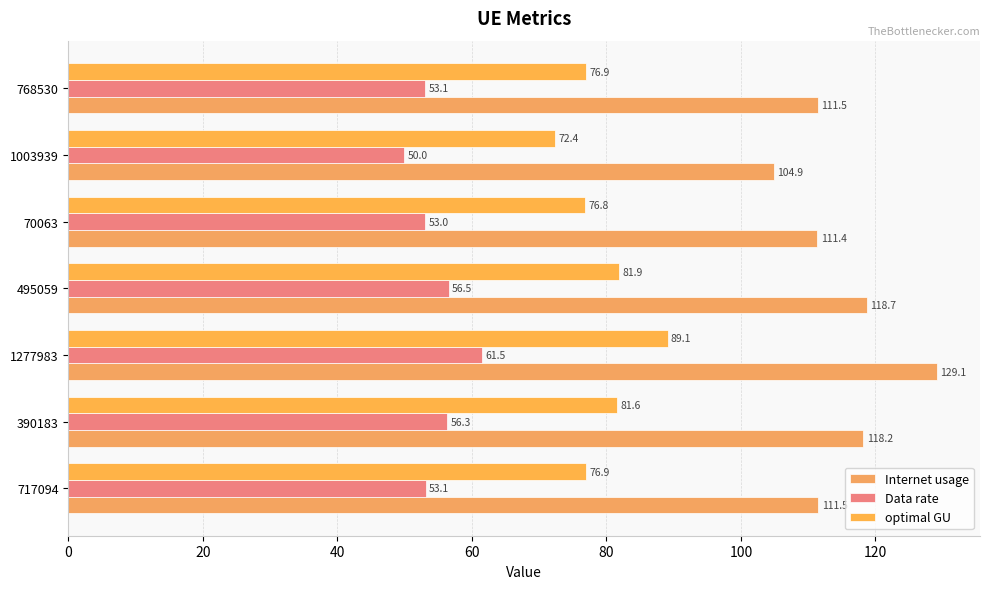

How many data points in Internet usage are less than 111?

1